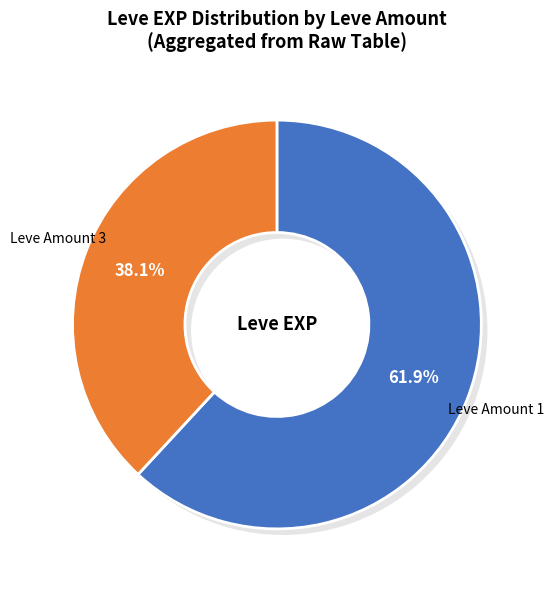

Between 1 and 1, which is larger?

1